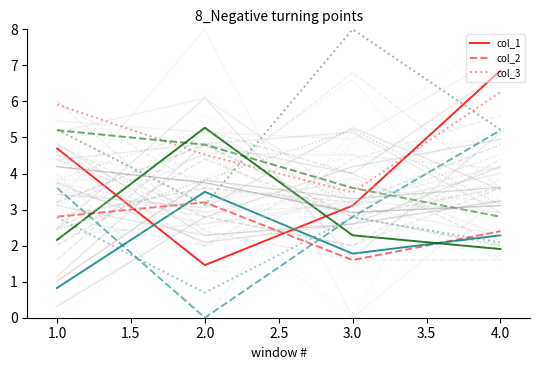

The col_2 series shows 2.4 at 2.5. True or false?

True